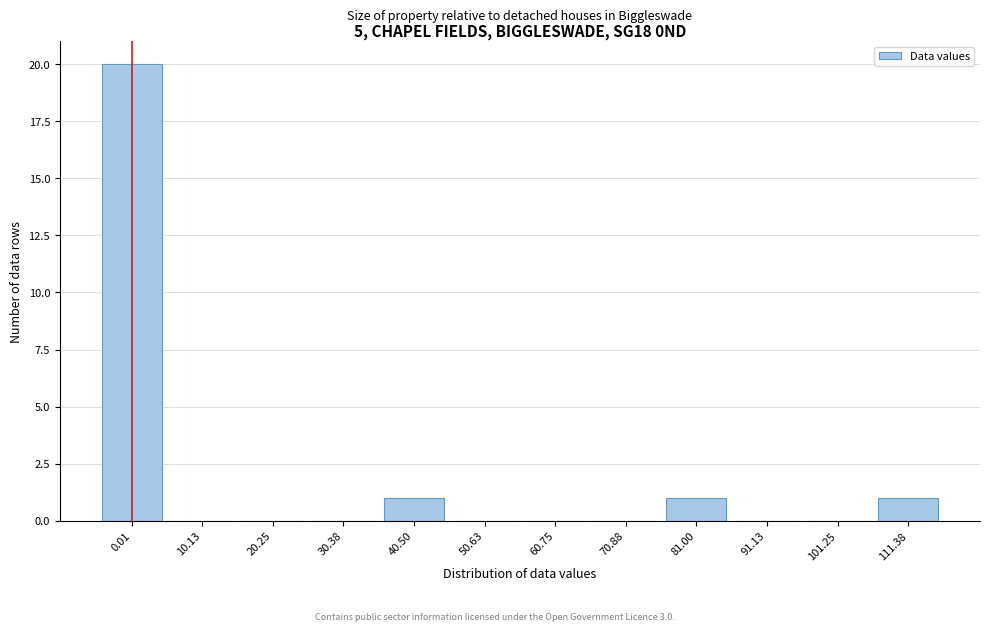

Reading left to right, transcribe all the data shown in this chart.

0.01=20	10.13=0	20.25=0	30.38=0	40.50=1	50.63=0	60.75=0	70.88=0	81.00=1	91.13=0	101.25=0	111.38=1